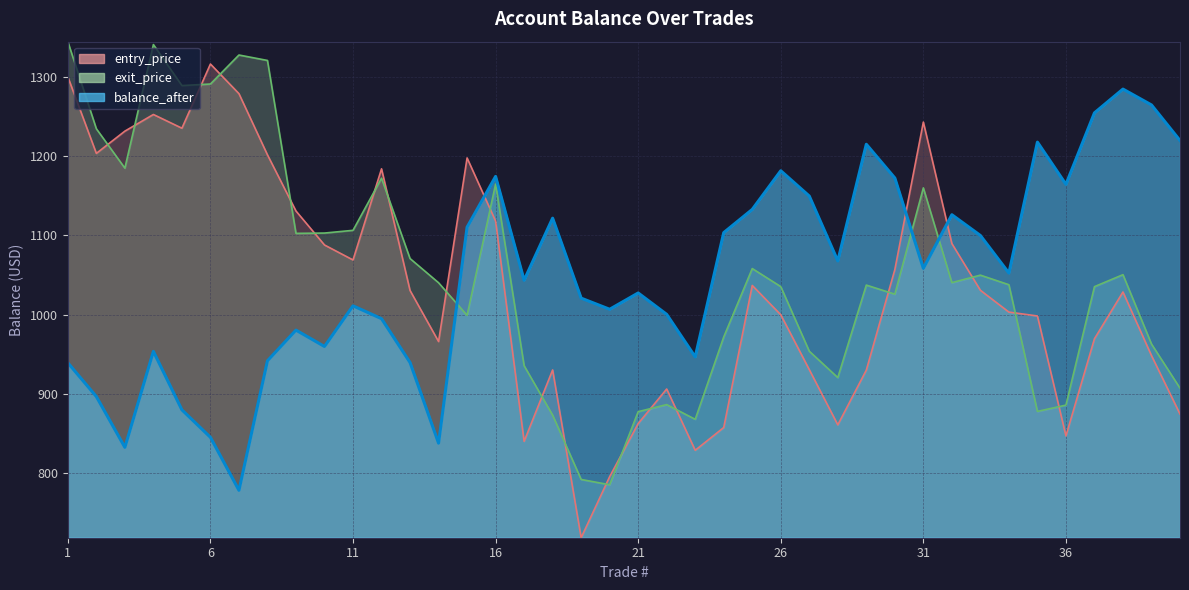

List the labels in order of value, smallest first.

7, 3, 14, 6, 5, 2, 1, 13, 8, 23, 4, 10, 9, 12, 22, 20, 11, 19, 21, 17, 34, 31, 28, 33, 24, 15, 18, 32, 25, 27, 36, 30, 16, 26, 29, 35, 40, 37, 39, 38